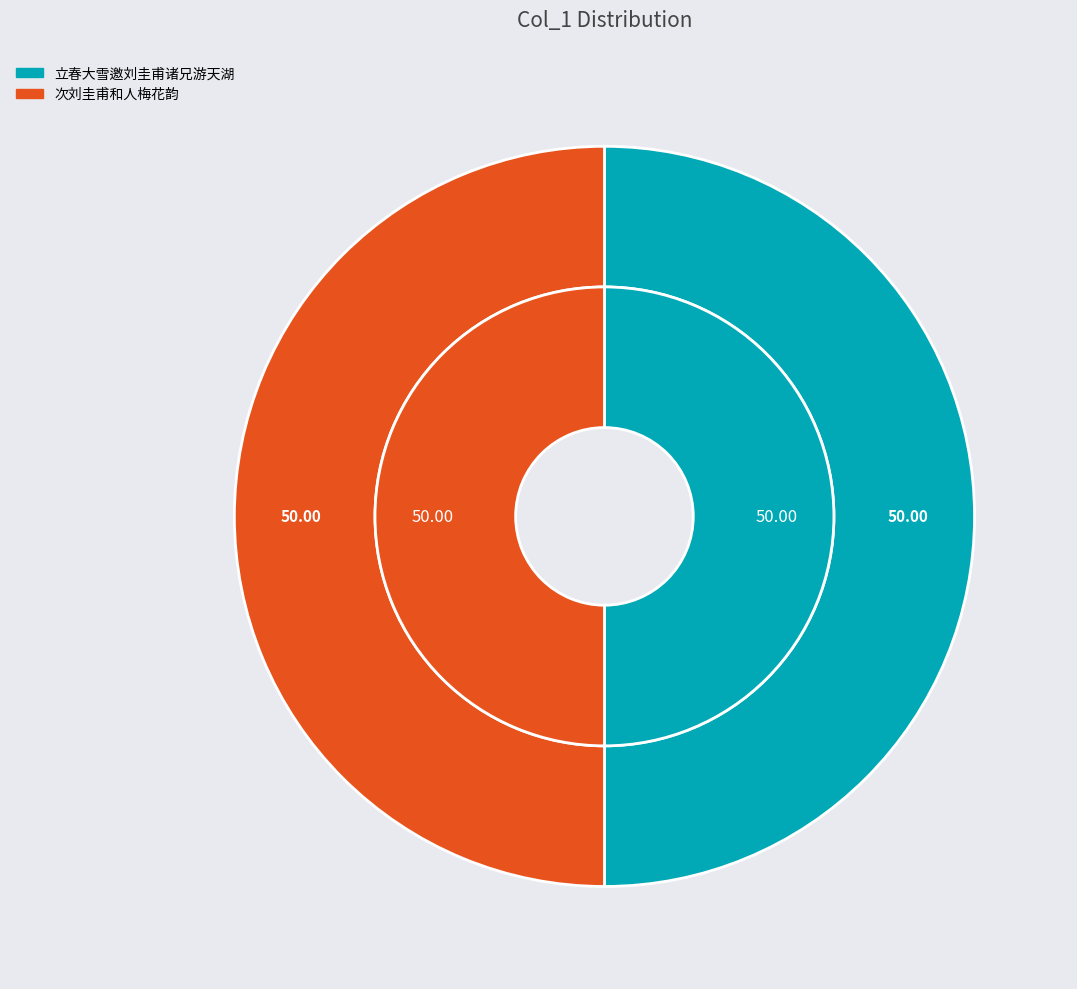

To the nearest percent, what is the combined percentage of 次刘圭甫和人梅花韵 and 立春大雪邀刘圭甫诸兄游天湖?

100%